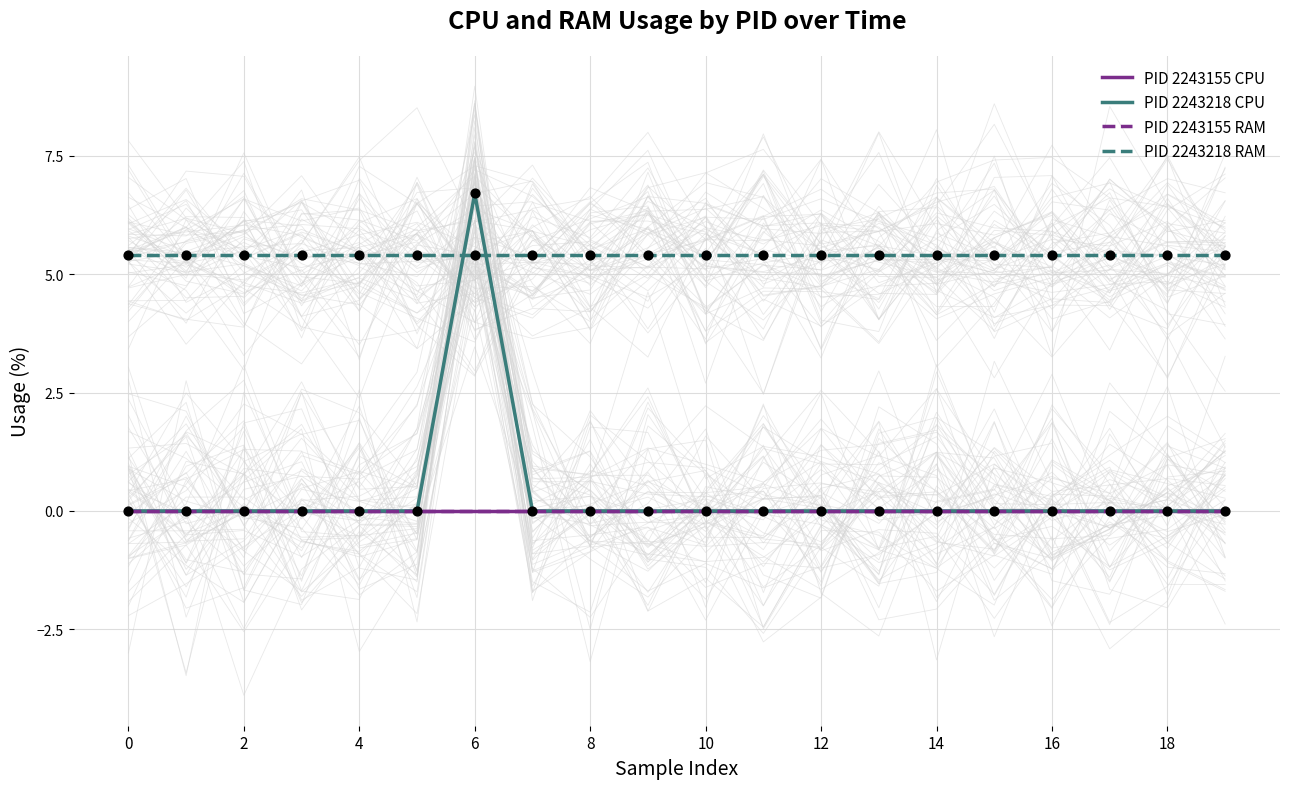

Which series has the largest total across all categories?

PID 2243218 RAM